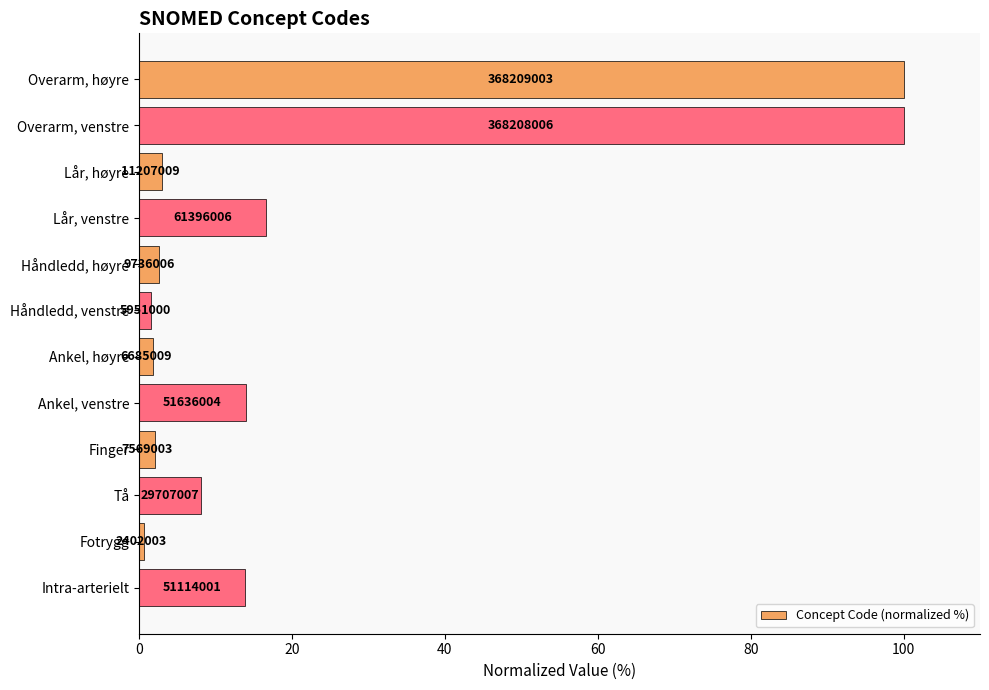

How many bars are there in total?

12